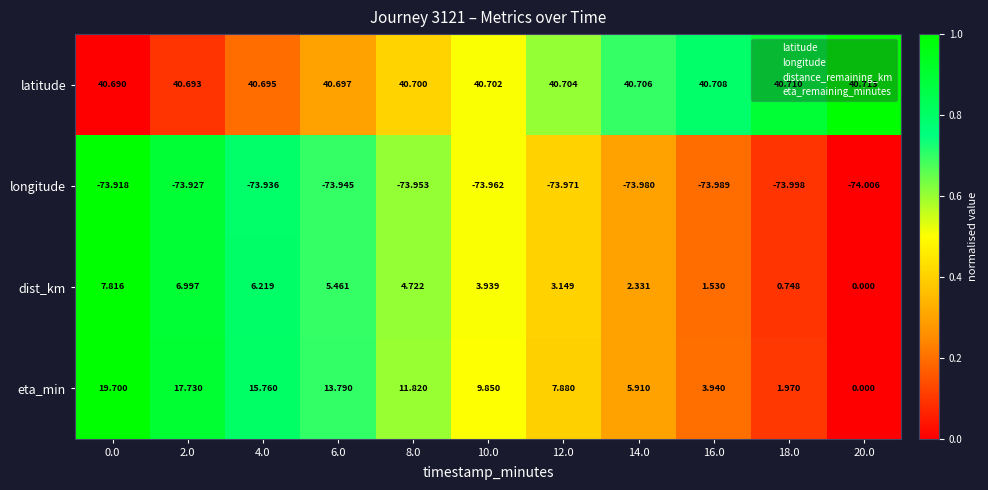

At 6.0, list the series in order from smallest to largest.

longitude, dist_km, eta_min, latitude